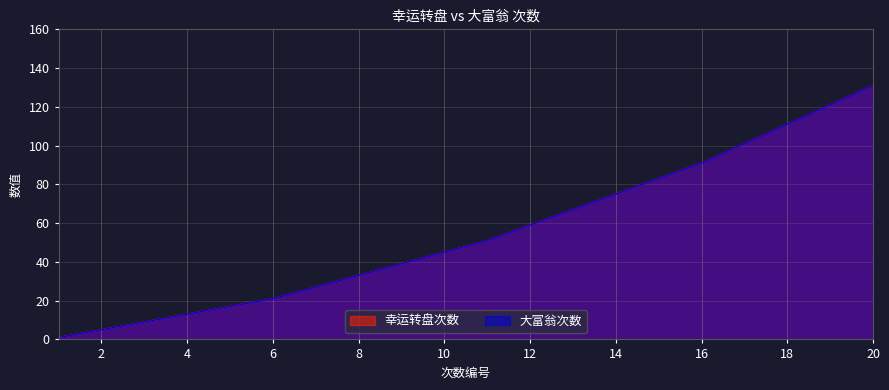

At which label is 大富翁次数 closest to 66?

13